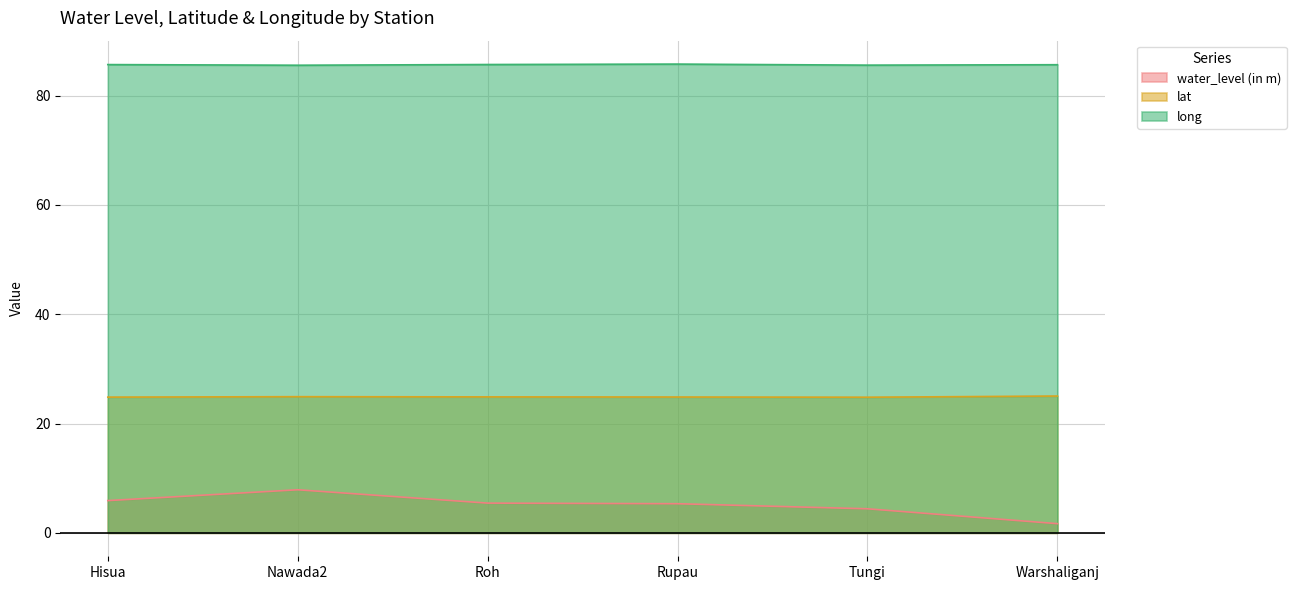

What is the difference between the maximum and minimum values in the lat series?

0.2